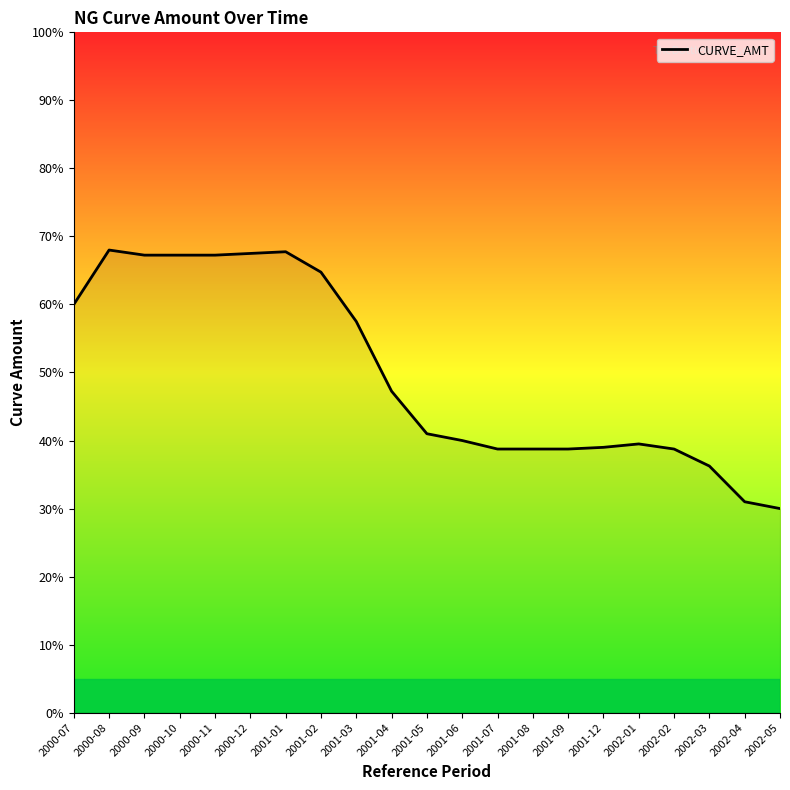

What is the smallest value displayed?

0.3